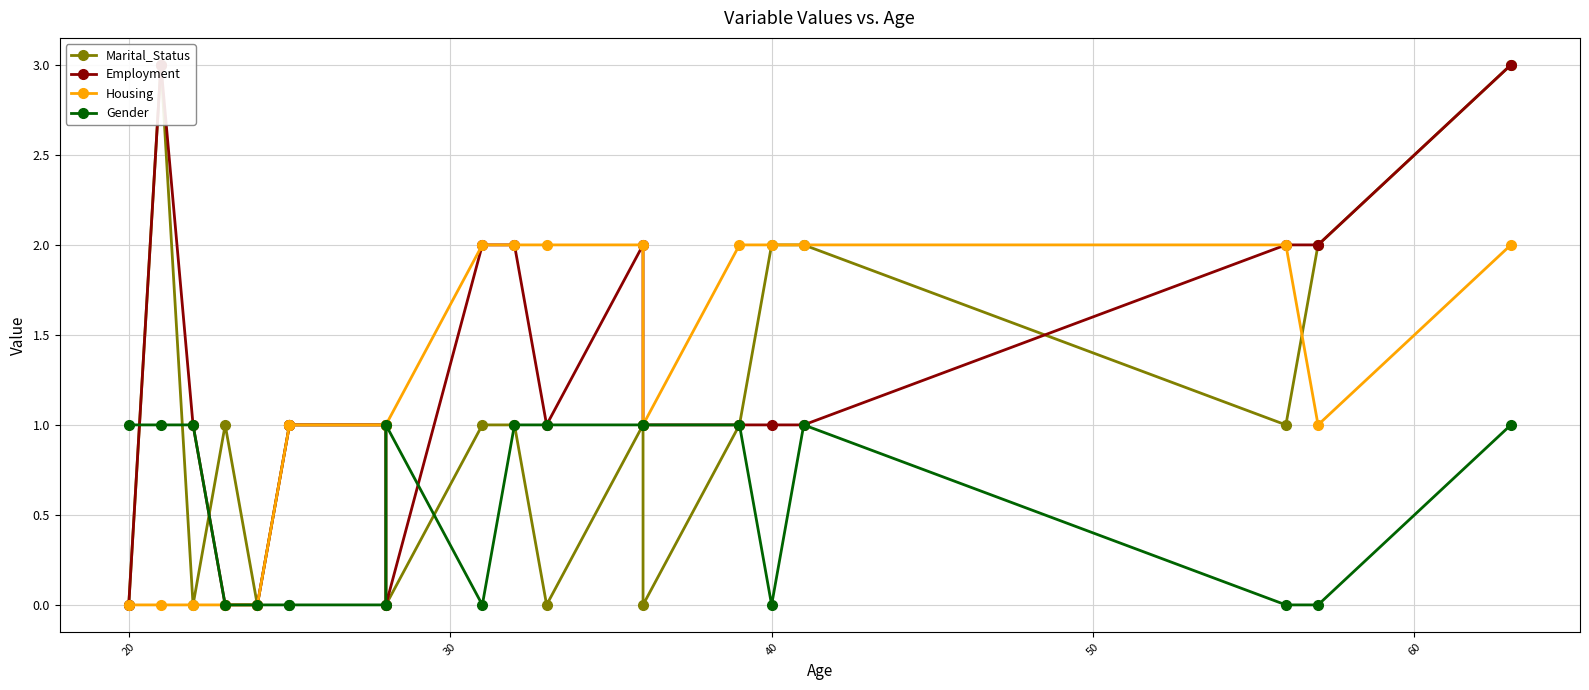

Is the value of Gender at 14 greater than the value of Employment at 11?

No